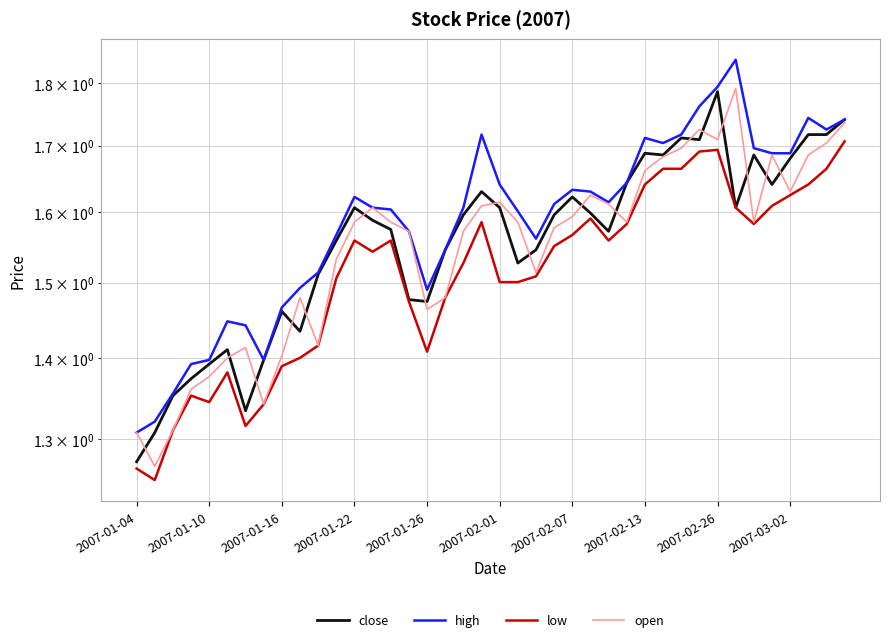

How many data points does each series have?

40